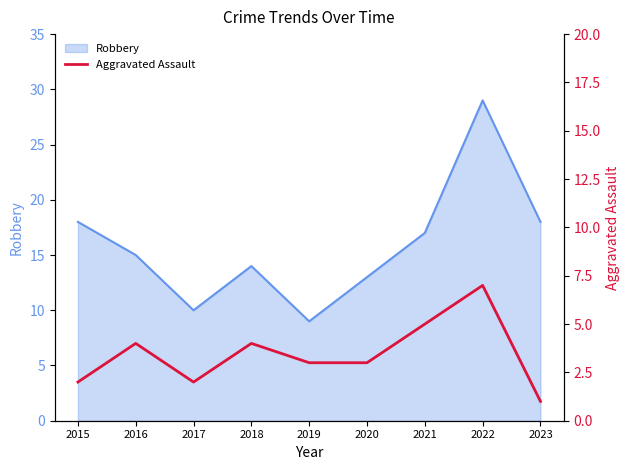

Where is the first local maximum?

2016